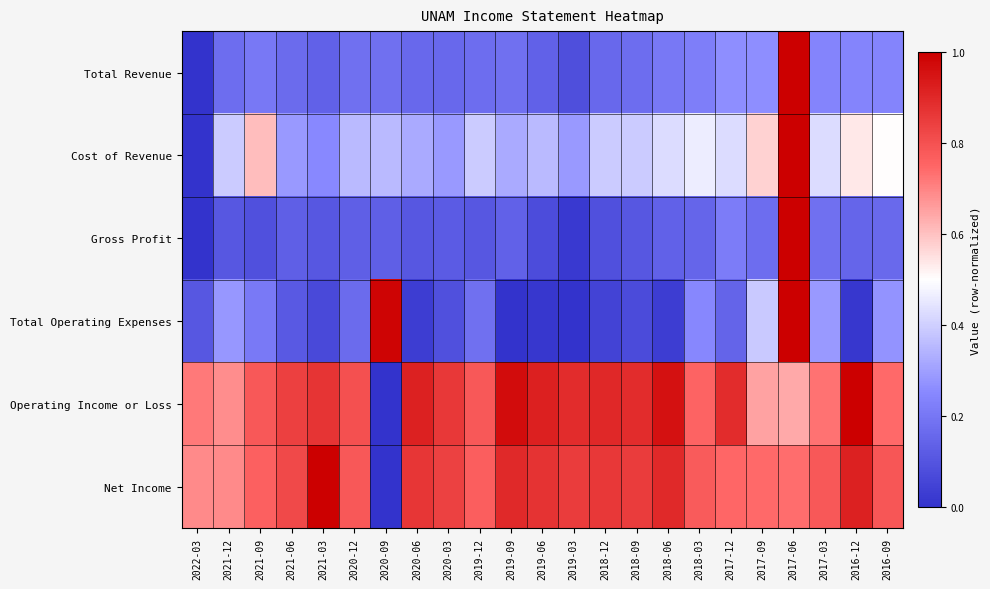

Between 2022-03 and 2017-09, which series saw the biggest shift?

Cost of Revenue